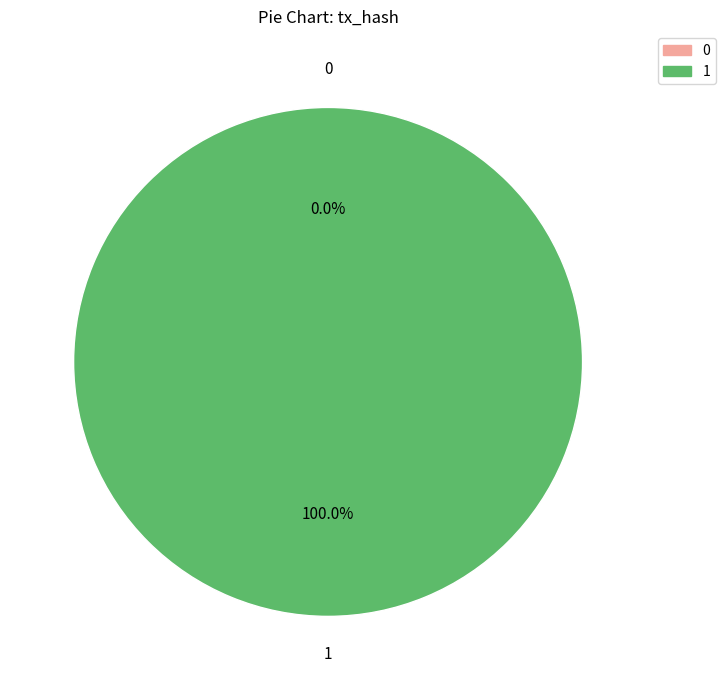

How many slices are in this pie chart?

2